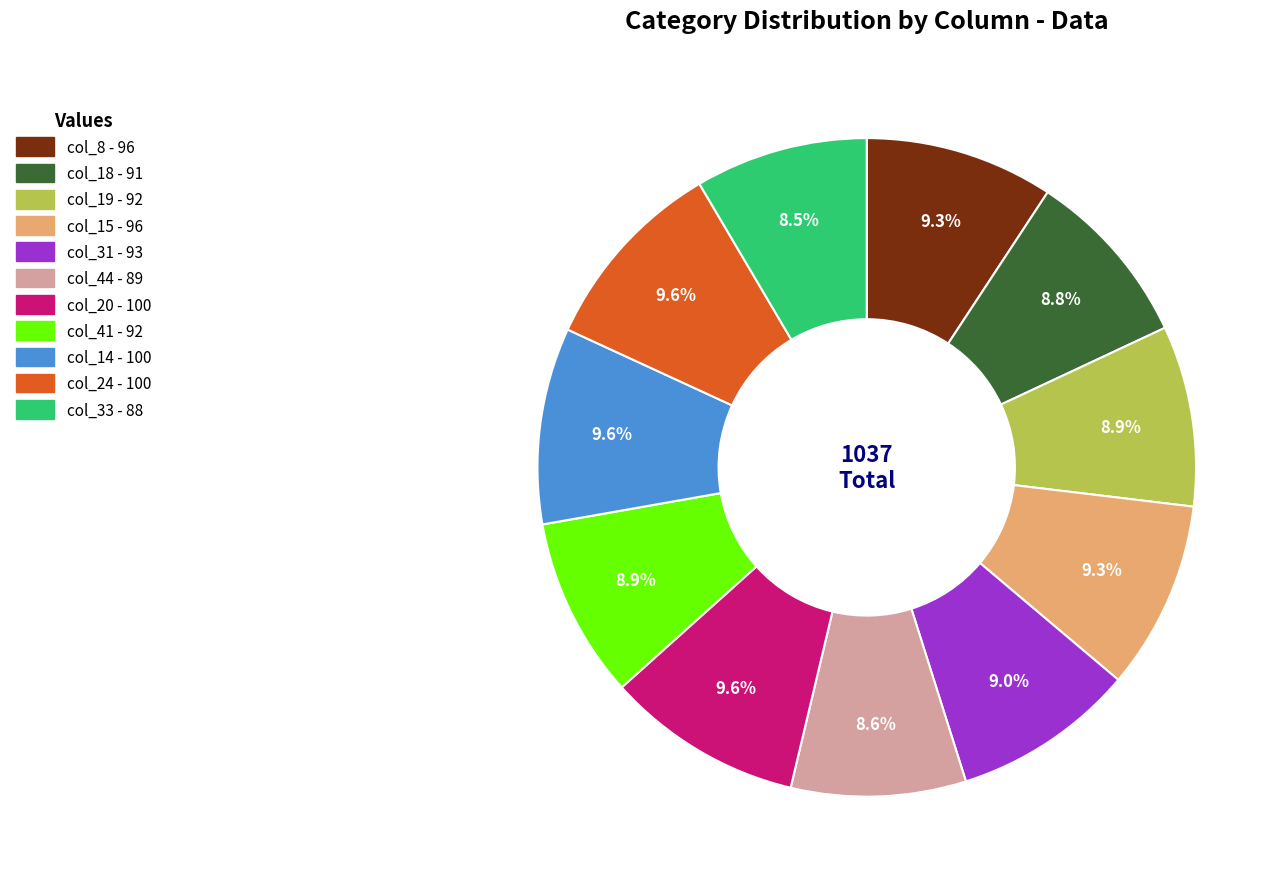

Is there a majority slice in this chart?

No